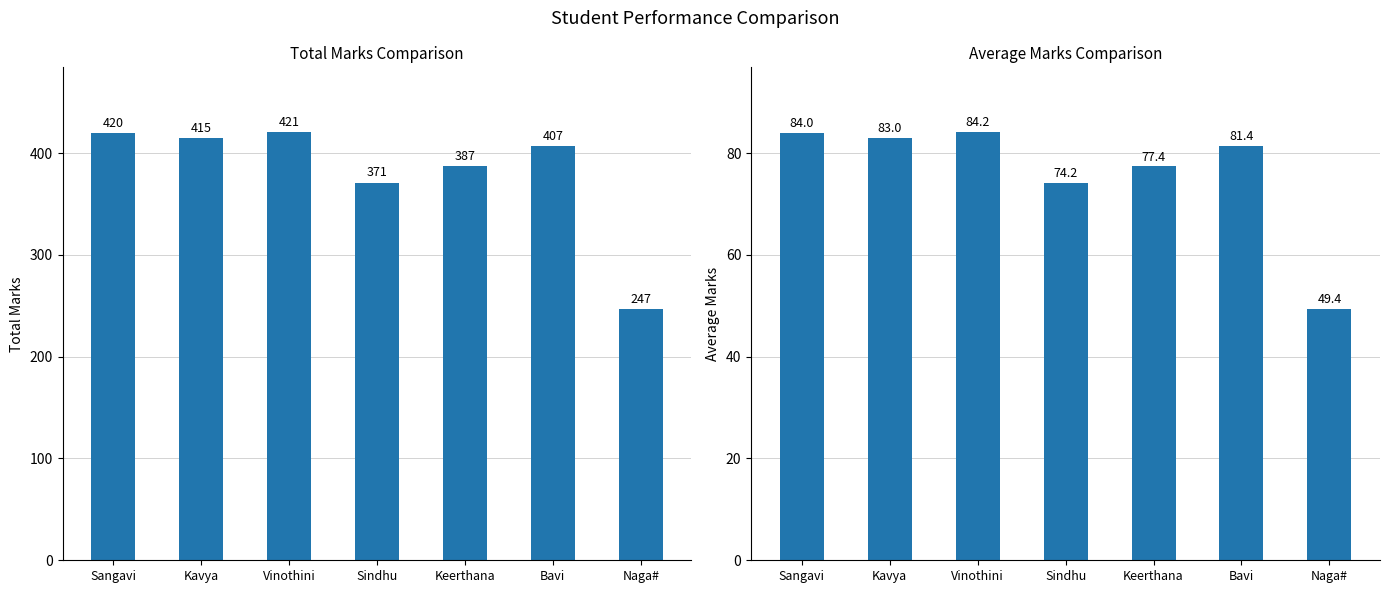

True or false: Total has a value of 415.0 at Kavya.

True